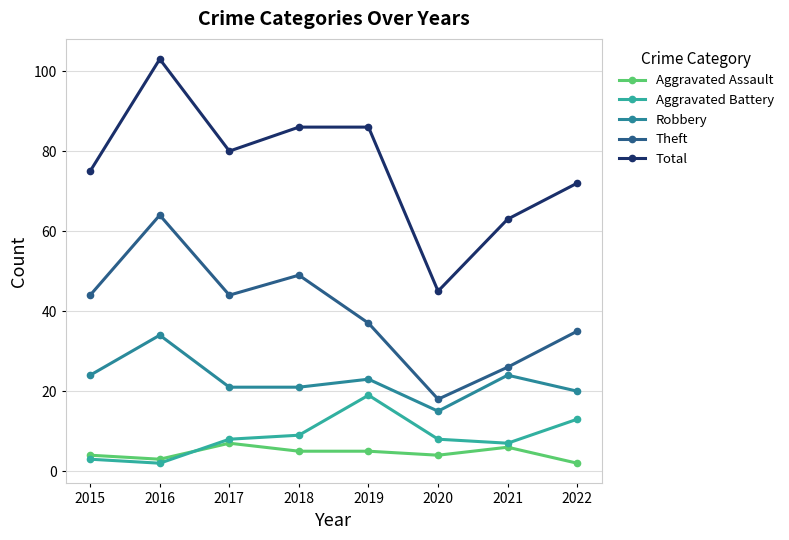

In Aggravated Assault, how many points are lower than both neighbors (excluding endpoints)?

2